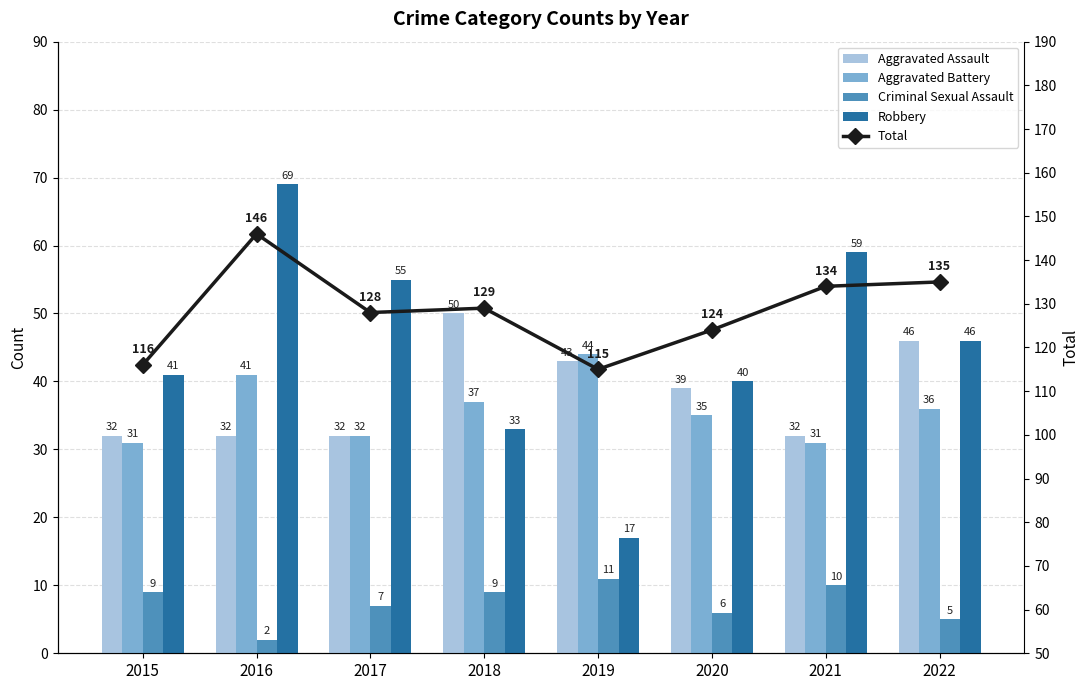

How many groups of bars are there?

8